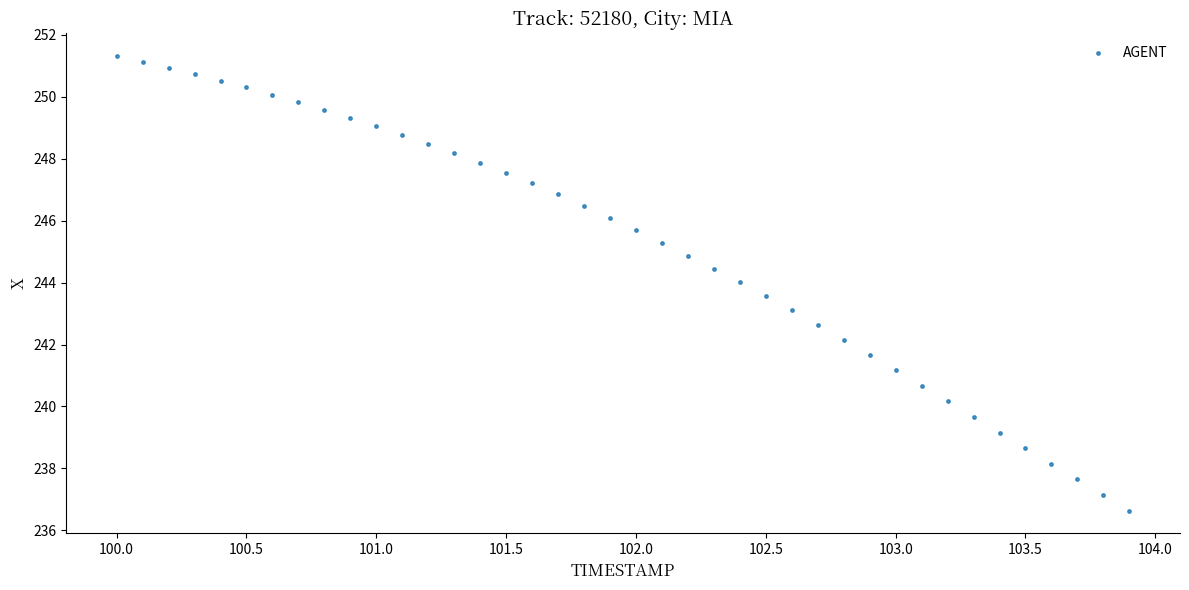

What is the range of Y values (max minus min)?

14.7